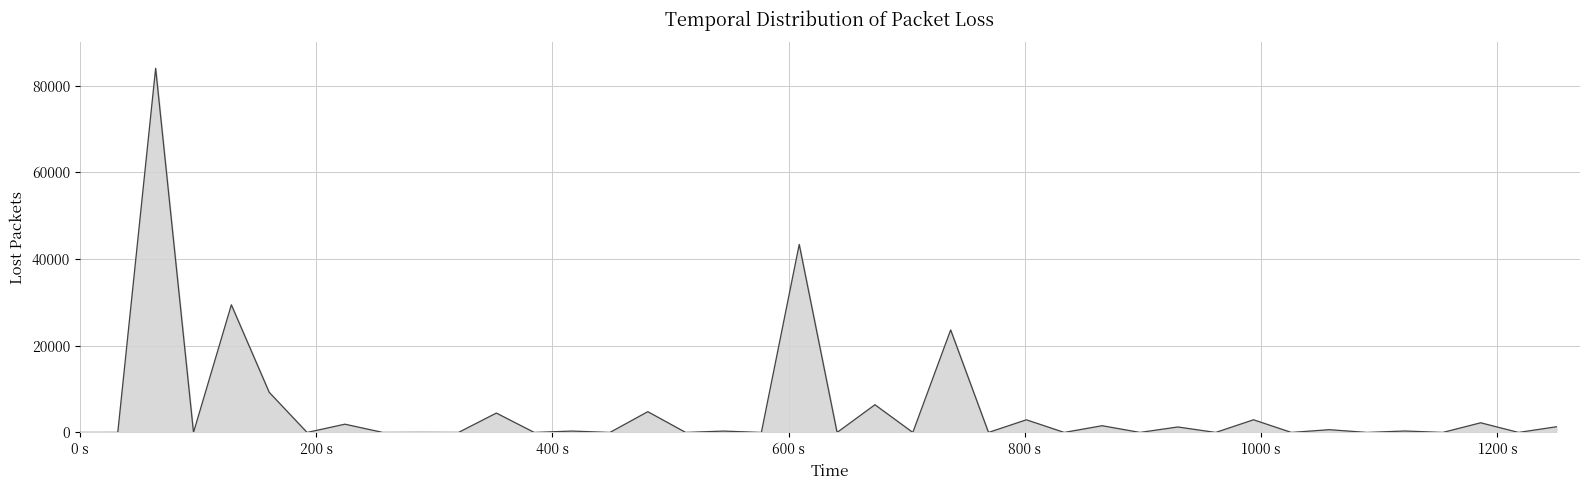

What is the average value?

5528.2